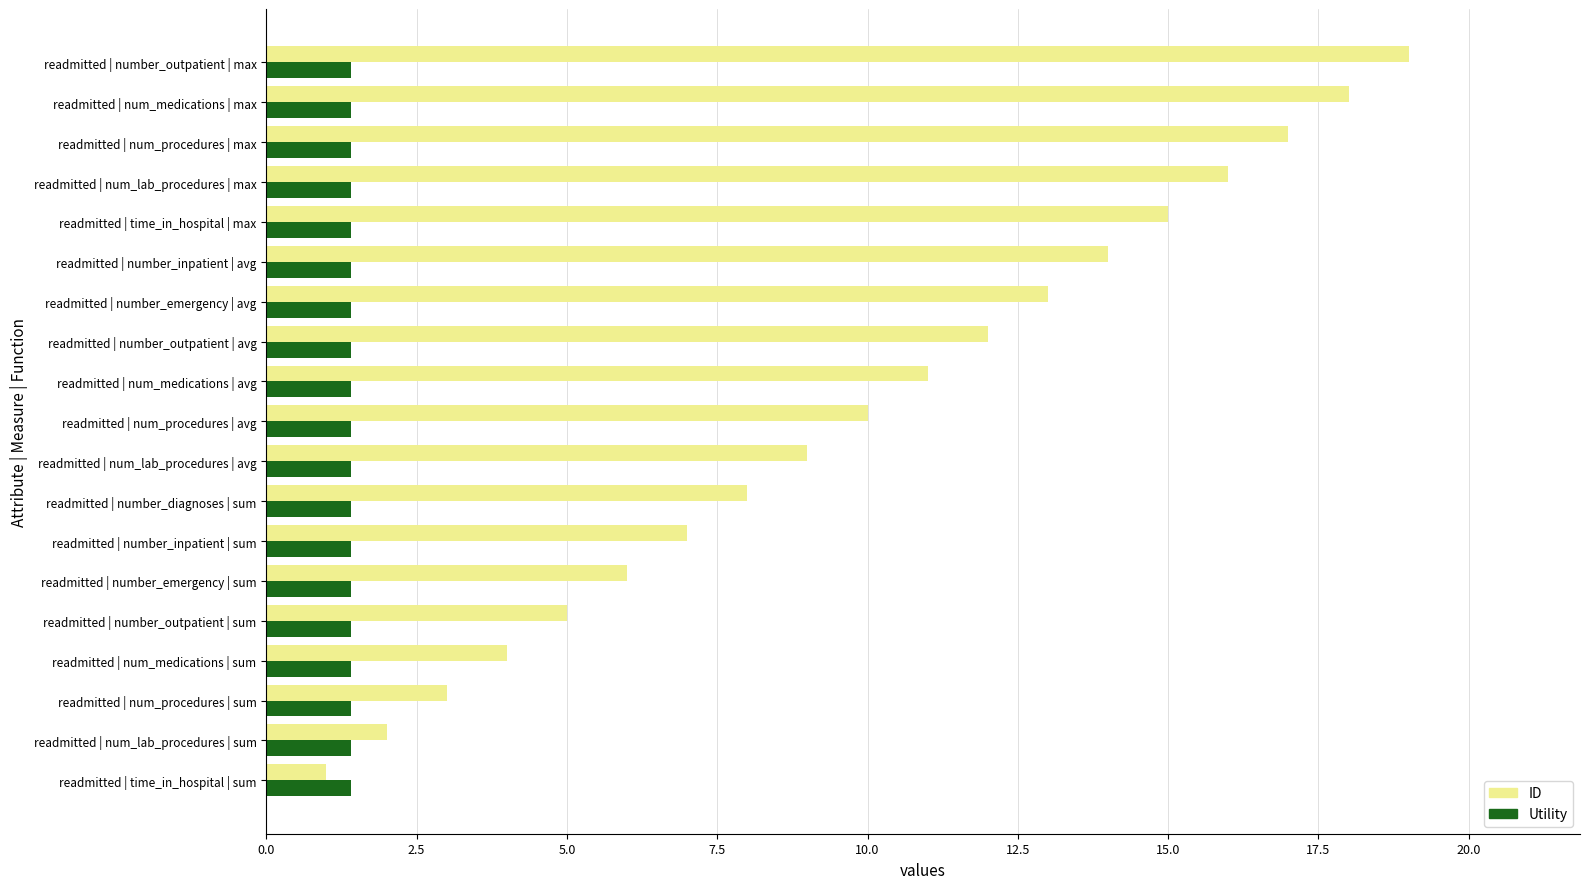

True or false: ID has a value of 15.0 at readmitted | time_in_hospital | max.

True